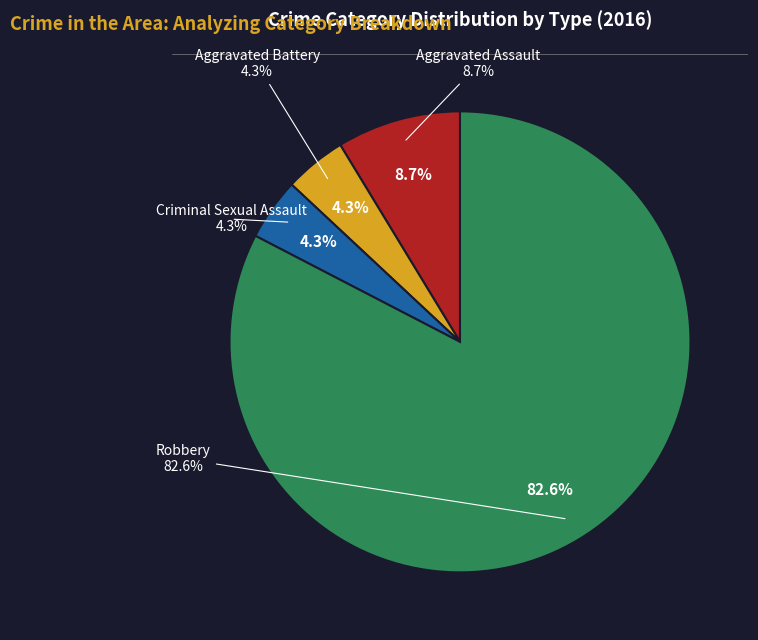

How many slices are in this pie chart?

4